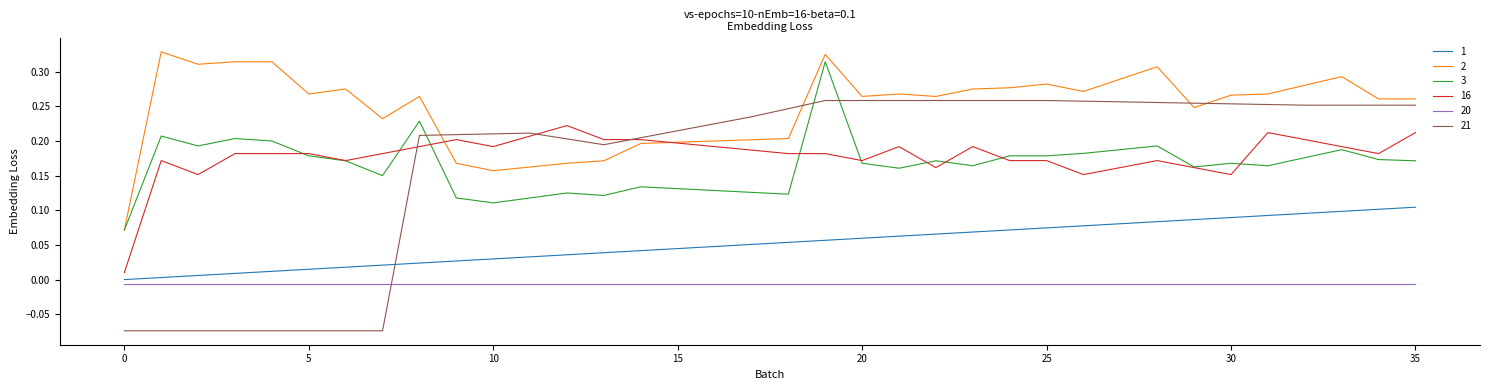

How many 2 values are between 0 and 1?

36